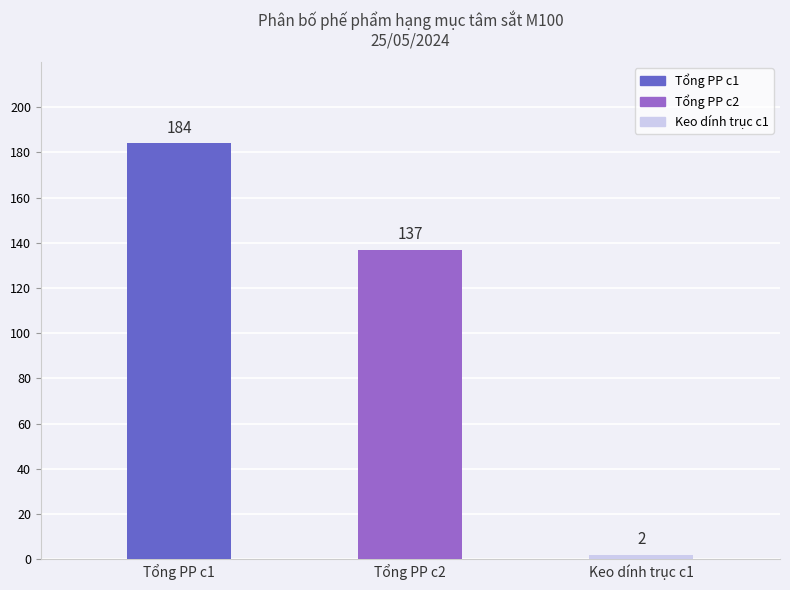

Where does the data first go above 137?

Tổng PP c1